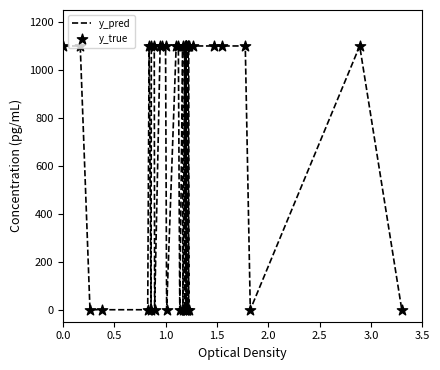

What is the greatest value displayed?

1100